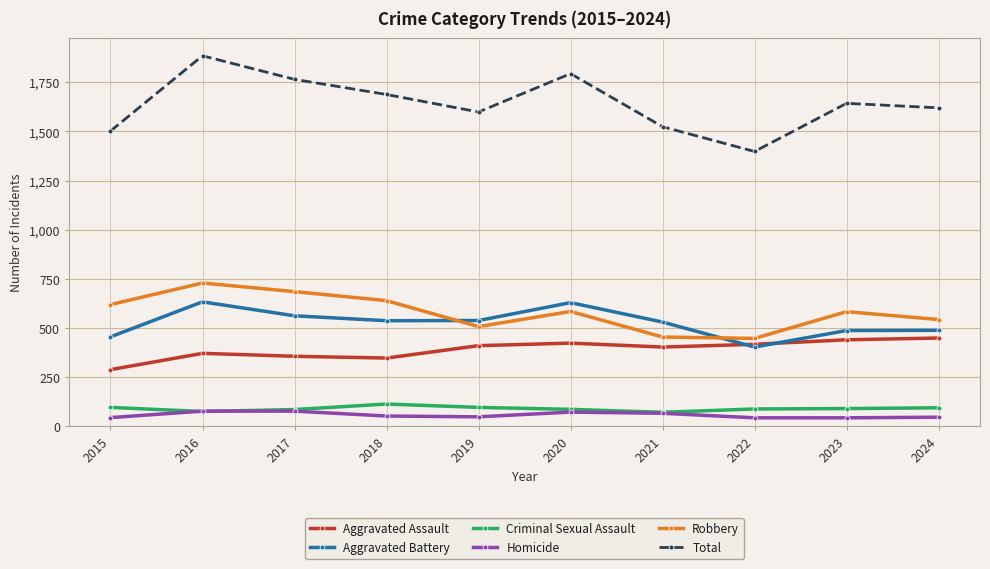

Which series has the widest spread of values?

Total